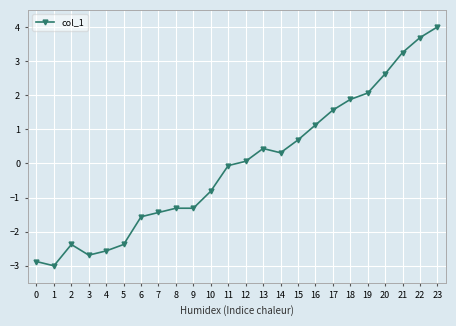

True or false: there are more than 0 points higher than both neighbors.

True